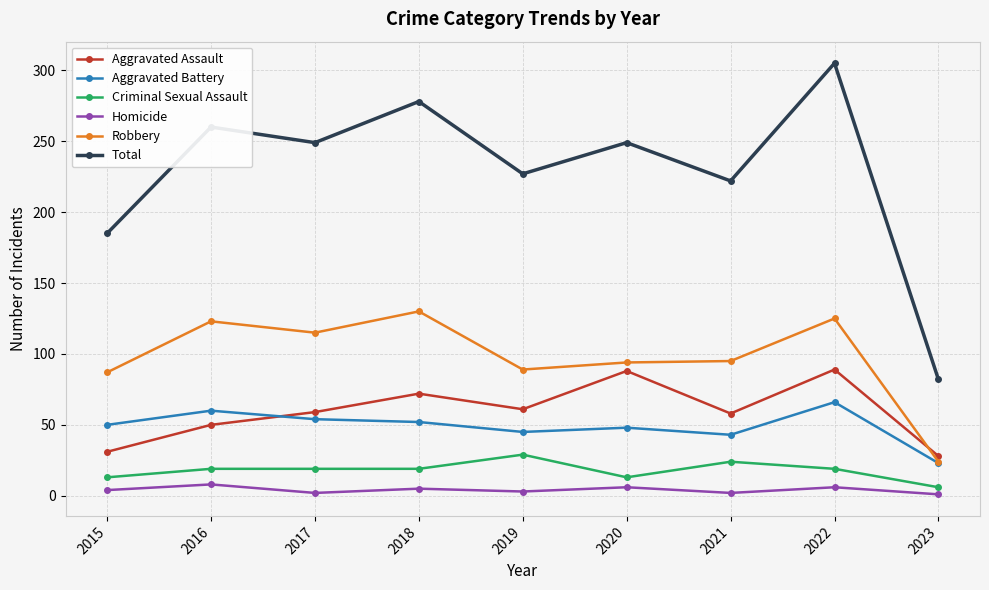

Is the value of Robbery at 2021 greater than the value of Aggravated Assault at 2019?

Yes